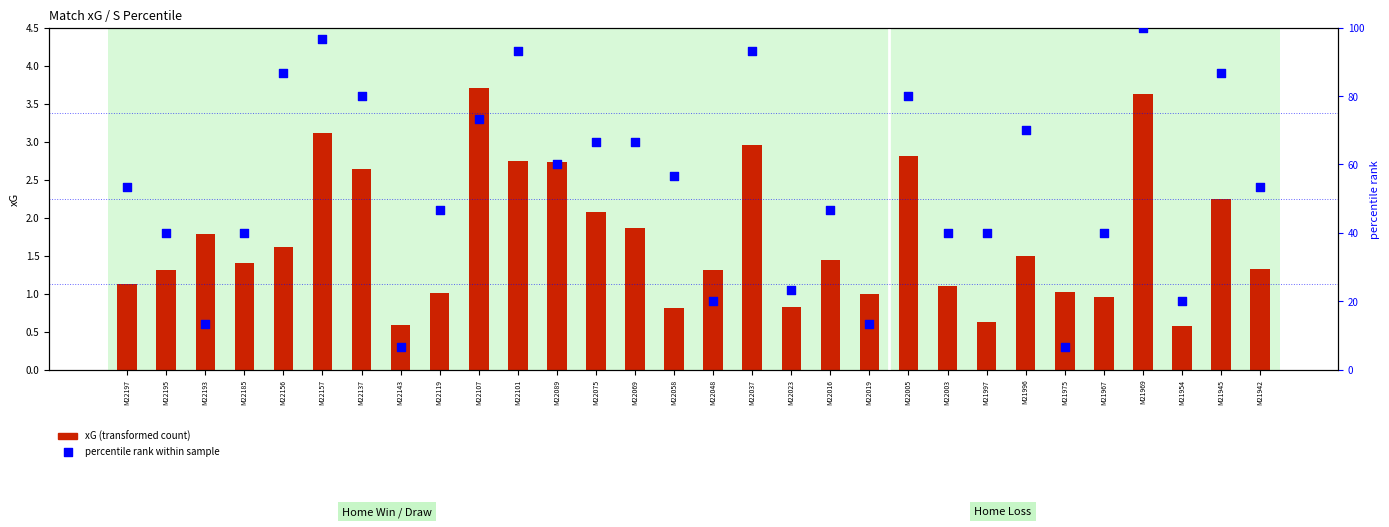

What are all the series names shown in the legend?

xG (transformed count), percentile rank within sample